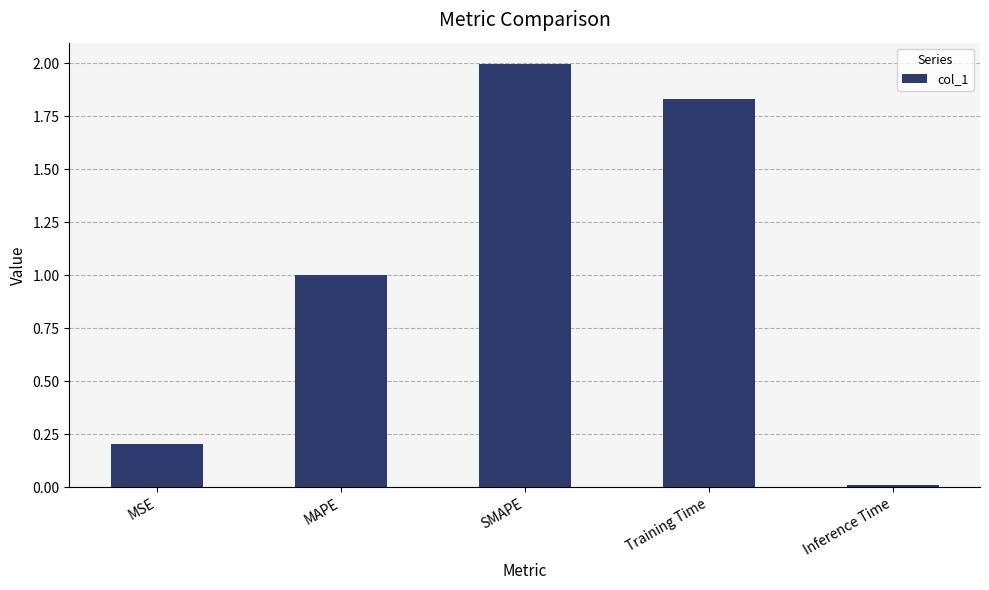

What is the greatest value displayed?

2.0